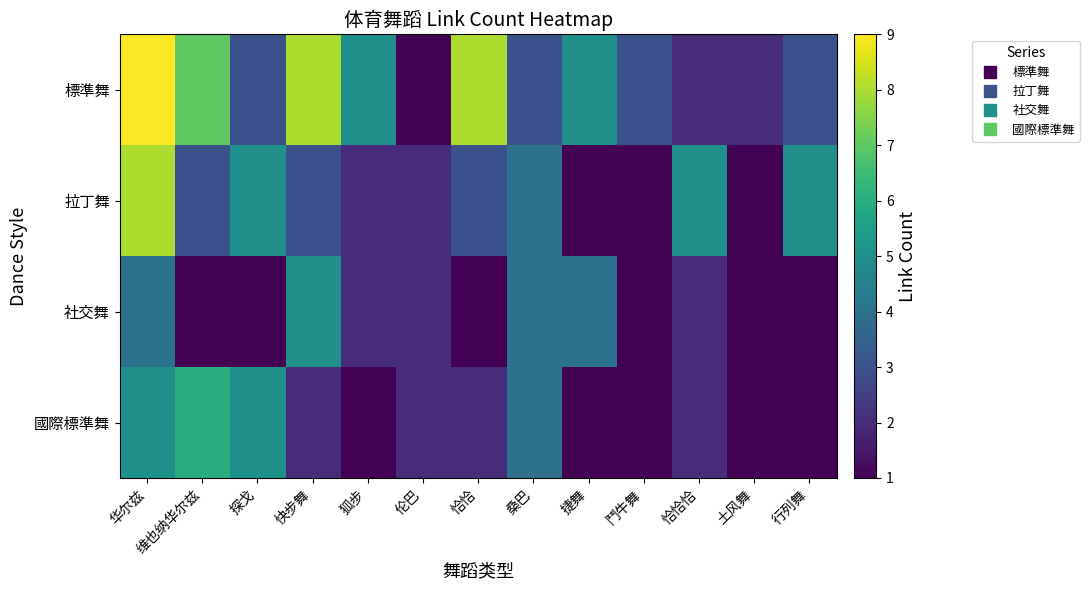

Between 恰恰恰 and 鬥牛舞, which is larger?

鬥牛舞